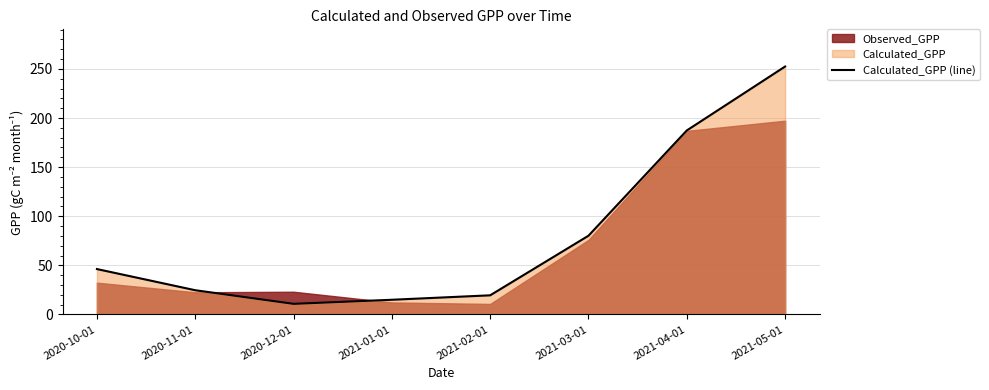

How many lines are shown in the chart?

1